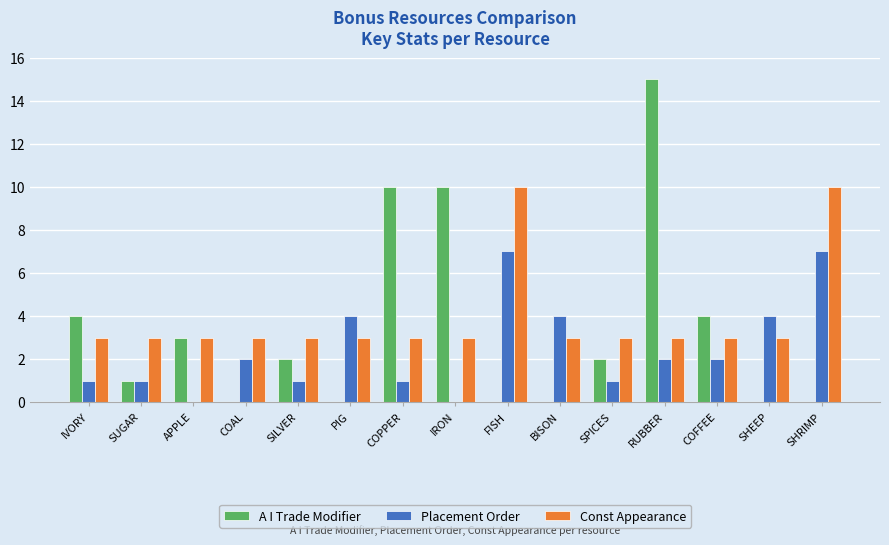

What is the highest value of the A I Trade Modifier series?

15